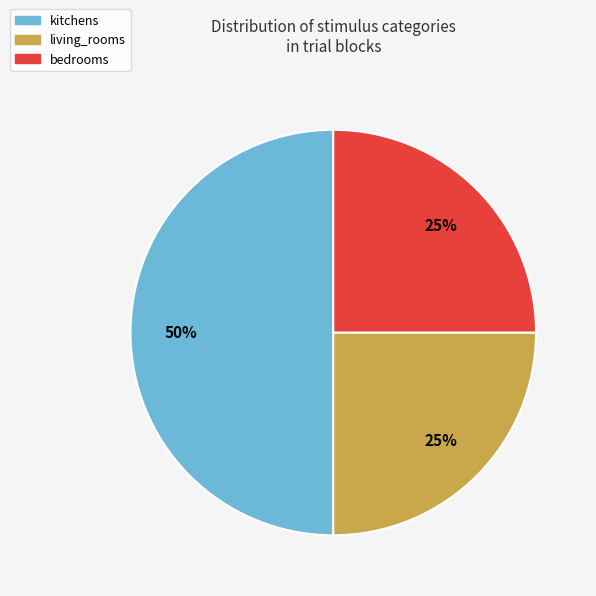

Does bedrooms account for over 50% of the chart?

No